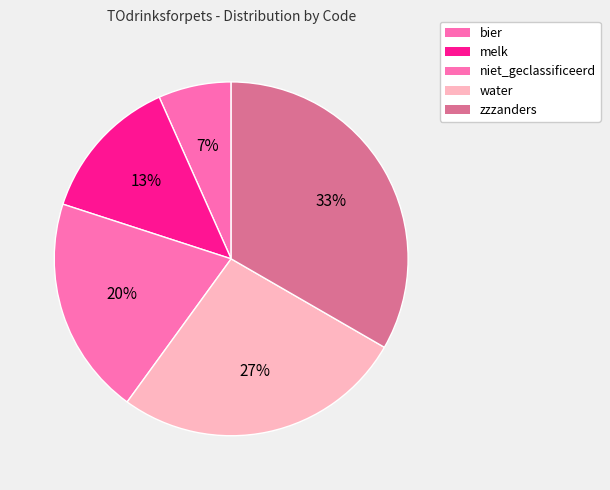

What percentage is the water slice, to the nearest percent?

27%